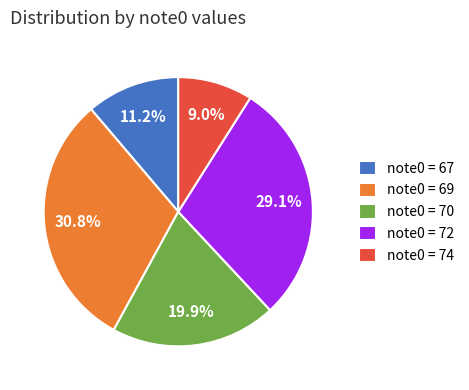

Which category has the smallest portion of the pie?

note0 = 74